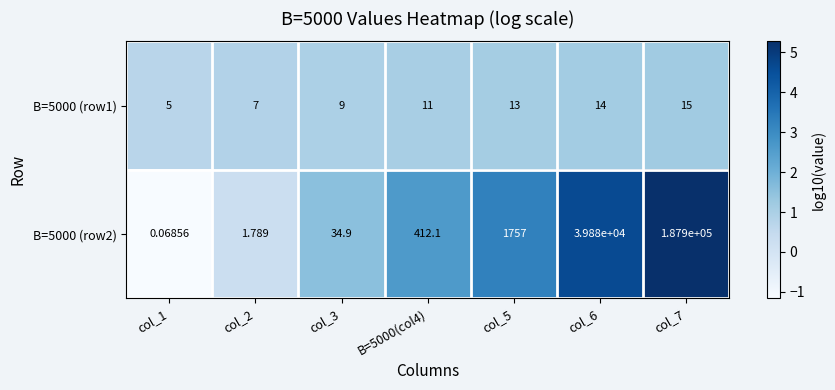

What is the total value across all series at col_3?

43.9